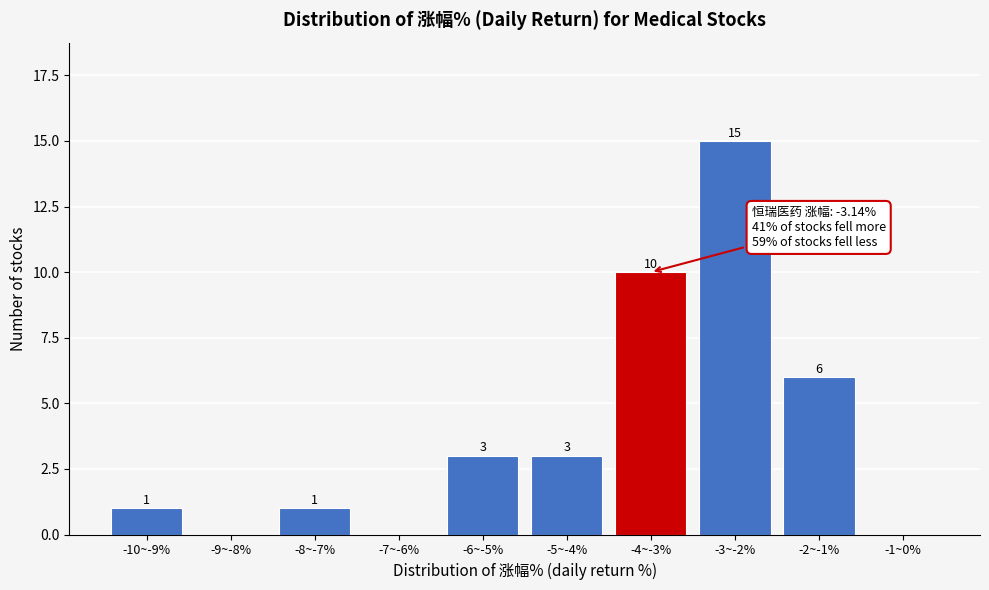

Reading left to right, extract all data points from this chart.

-10~-9%=1	-9~-8%=0	-8~-7%=1	-7~-6%=0	-6~-5%=3	-5~-4%=3	-4~-3%=10	-3~-2%=15	-2~-1%=6	-1~0%=0